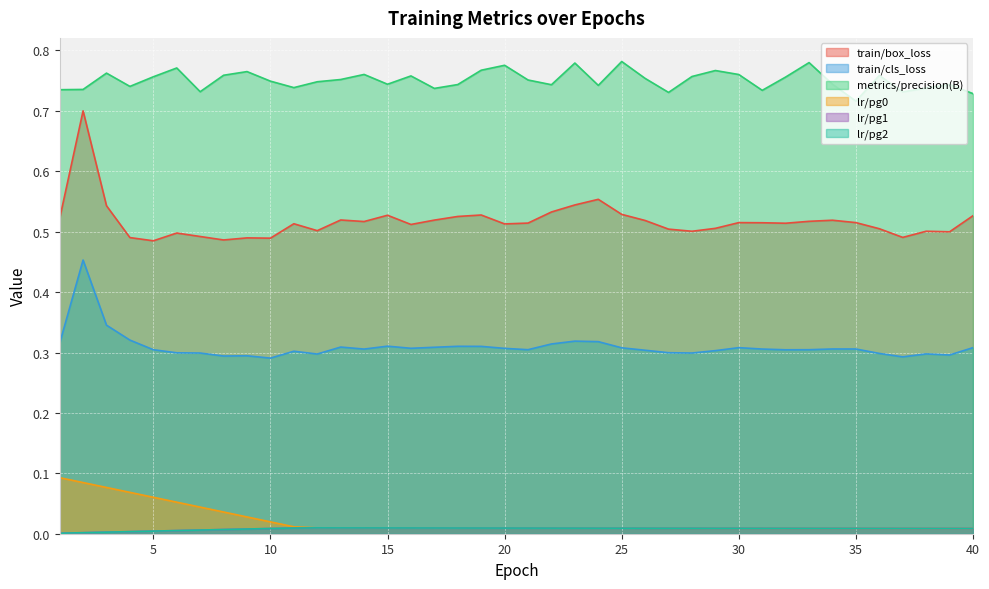

Reading left to right, extract all data points from this chart.

train/box_loss: 0.5	0.7	0.5	0.5	0.5	0.5	0.5	0.5	0.5	0.5	0.5	0.5	0.5	0.5	0.5	0.5	0.5	0.5	0.5	0.5	0.5	0.5	0.5	0.6	0.5	0.5	0.5	0.5	0.5	0.5	0.5	0.5	0.5	0.5	0.5	0.5	0.5	0.5	0.5	0.5
train/cls_loss: 0.3	0.5	0.3	0.3	0.3	0.3	0.3	0.3	0.3	0.3	0.3	0.3	0.3	0.3	0.3	0.3	0.3	0.3	0.3	0.3	0.3	0.3	0.3	0.3	0.3	0.3	0.3	0.3	0.3	0.3	0.3	0.3	0.3	0.3	0.3	0.3	0.3	0.3	0.3	0.3
metrics/precision(B): 0.7	0.7	0.8	0.7	0.8	0.8	0.7	0.8	0.8	0.7	0.7	0.7	0.8	0.8	0.7	0.8	0.7	0.7	0.8	0.8	0.8	0.7	0.8	0.7	0.8	0.8	0.7	0.8	0.8	0.8	0.7	0.8	0.8	0.7	0.7	0.8	0.7	0.7	0.7	0.7
lr/pg0: 0.1	0.1	0.1	0.1	0.1	0.1	0.0	0.0	0.0	0.0	0.0	0.0	0.0	0.0	0.0	0.0	0.0	0.0	0.0	0.0	0.0	0.0	0.0	0.0	0.0	0.0	0.0	0.0	0.0	0.0	0.0	0.0	0.0	0.0	0.0	0.0	0.0	0.0	0.0	0.0
lr/pg1: 0.0	0.0	0.0	0.0	0.0	0.0	0.0	0.0	0.0	0.0	0.0	0.0	0.0	0.0	0.0	0.0	0.0	0.0	0.0	0.0	0.0	0.0	0.0	0.0	0.0	0.0	0.0	0.0	0.0	0.0	0.0	0.0	0.0	0.0	0.0	0.0	0.0	0.0	0.0	0.0
lr/pg2: 0.0	0.0	0.0	0.0	0.0	0.0	0.0	0.0	0.0	0.0	0.0	0.0	0.0	0.0	0.0	0.0	0.0	0.0	0.0	0.0	0.0	0.0	0.0	0.0	0.0	0.0	0.0	0.0	0.0	0.0	0.0	0.0	0.0	0.0	0.0	0.0	0.0	0.0	0.0	0.0